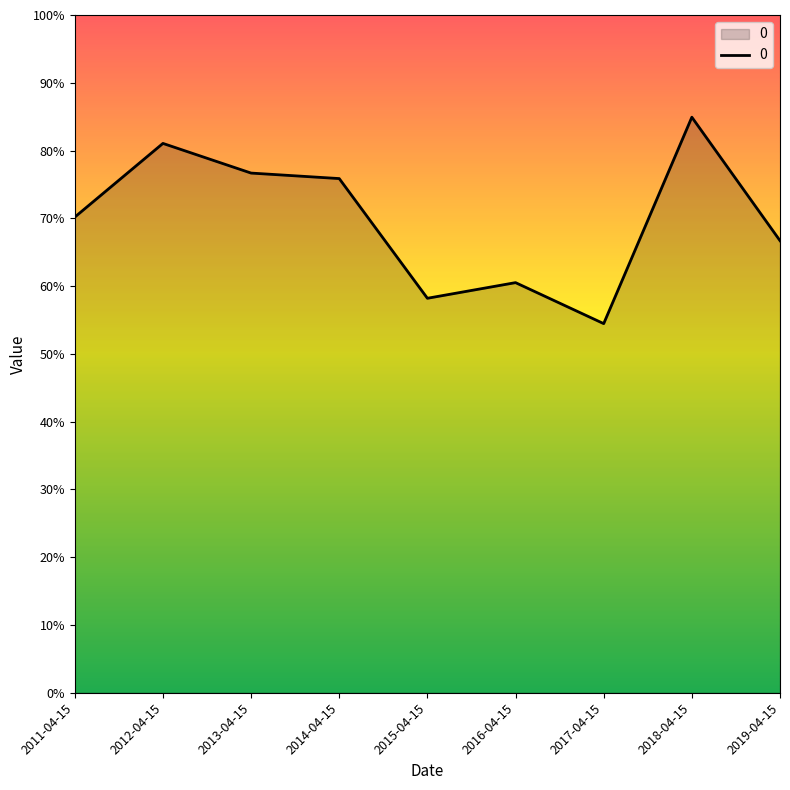

What is the label of the 4th point from the left?

2014-04-15